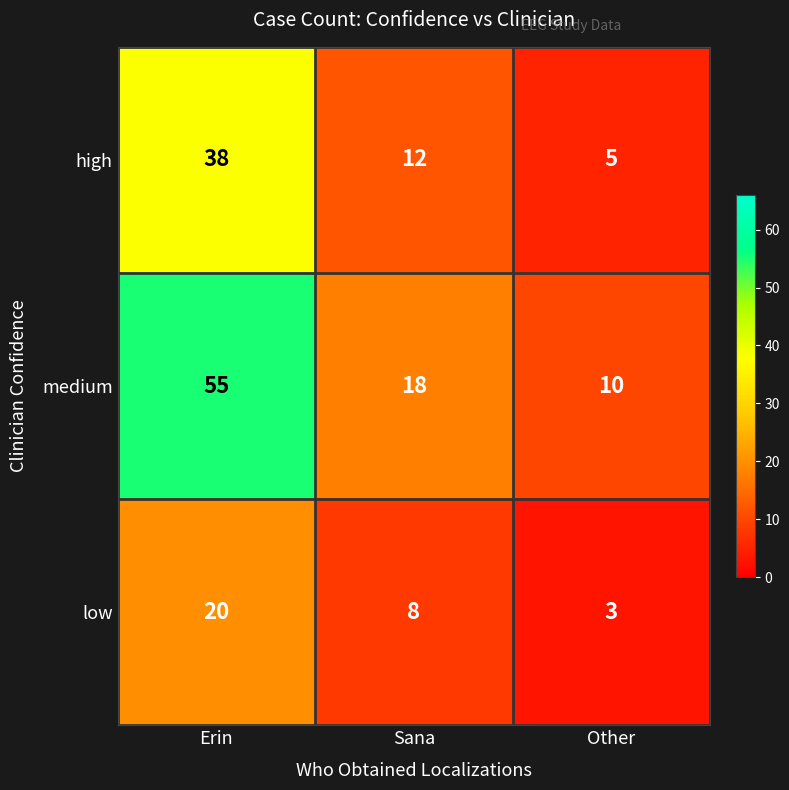

What is the sum of all medium values?

83